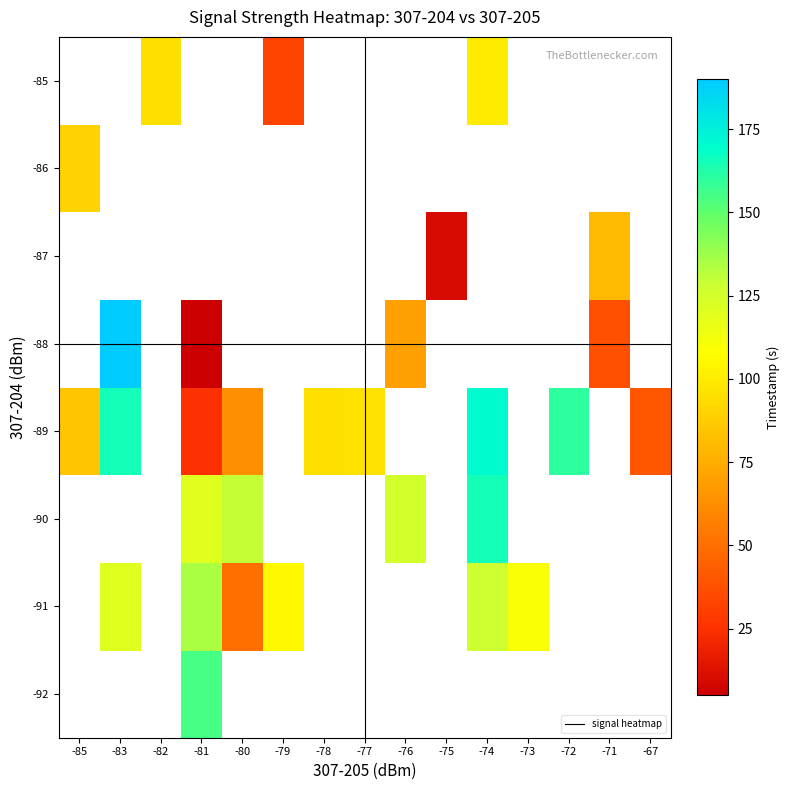

At which label is -86 closest to 90?

-85